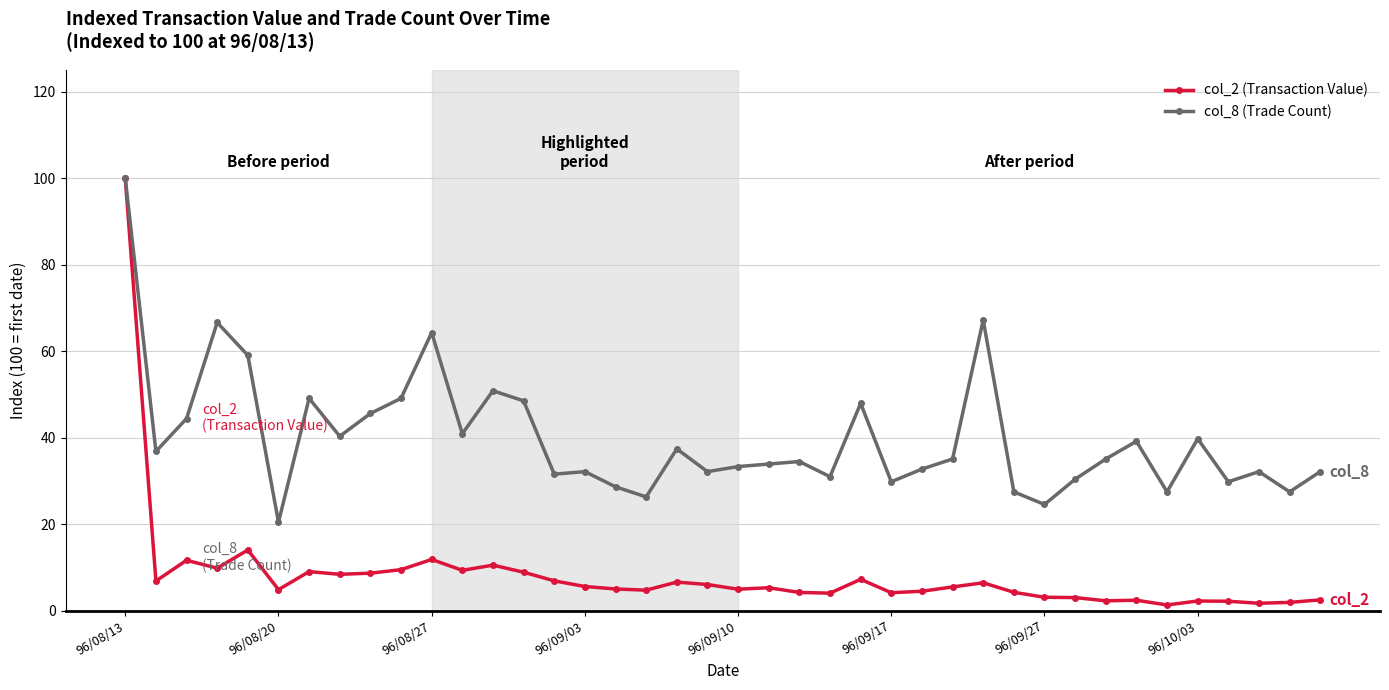

Is this an area chart (filled region under the line)?

No